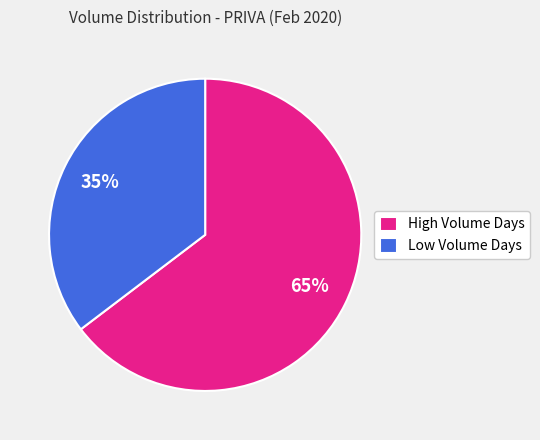

To the nearest percent, what is the average slice percentage?

50%